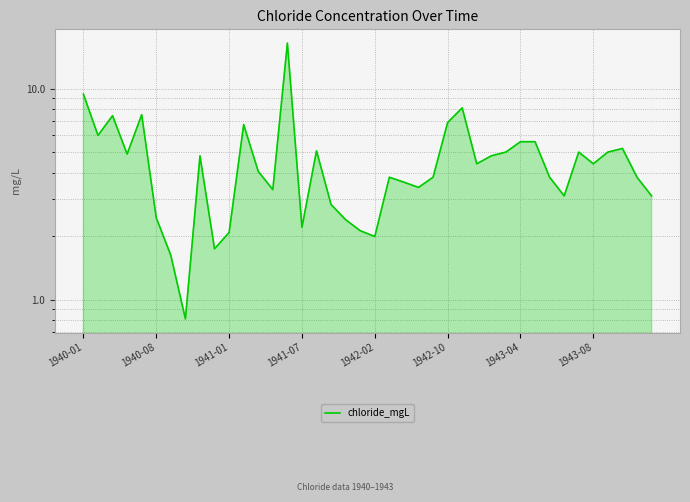

How many series are shown in this chart?

1